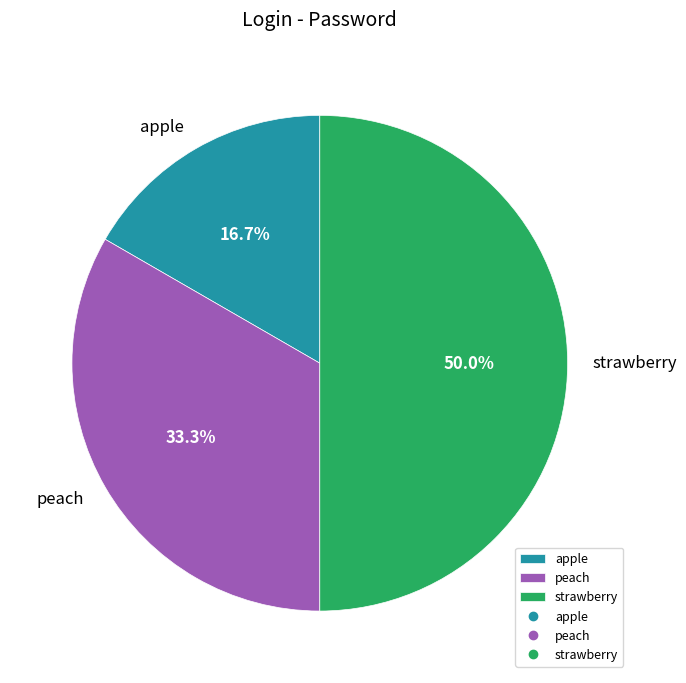

Is it true that strawberry is 50% of the pie?

True